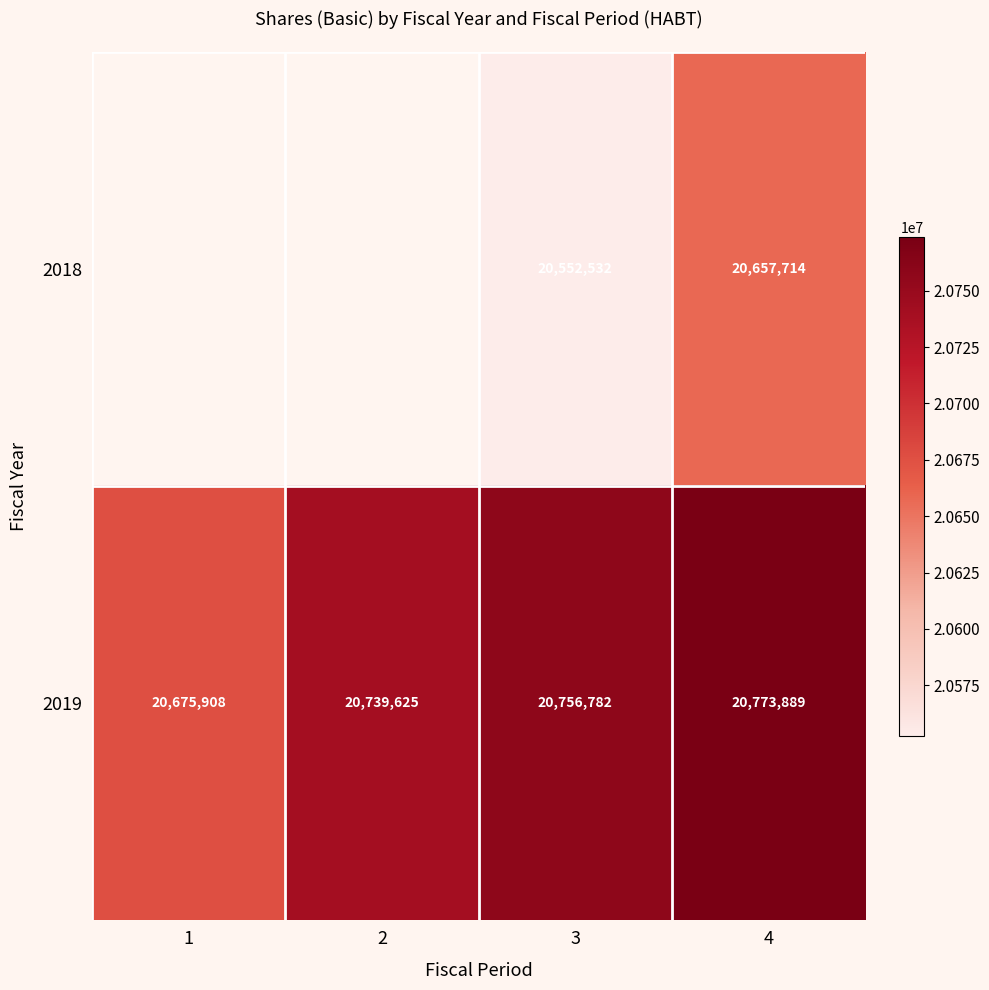

The value of 2019 at 2 is 8707236. True or false?

False